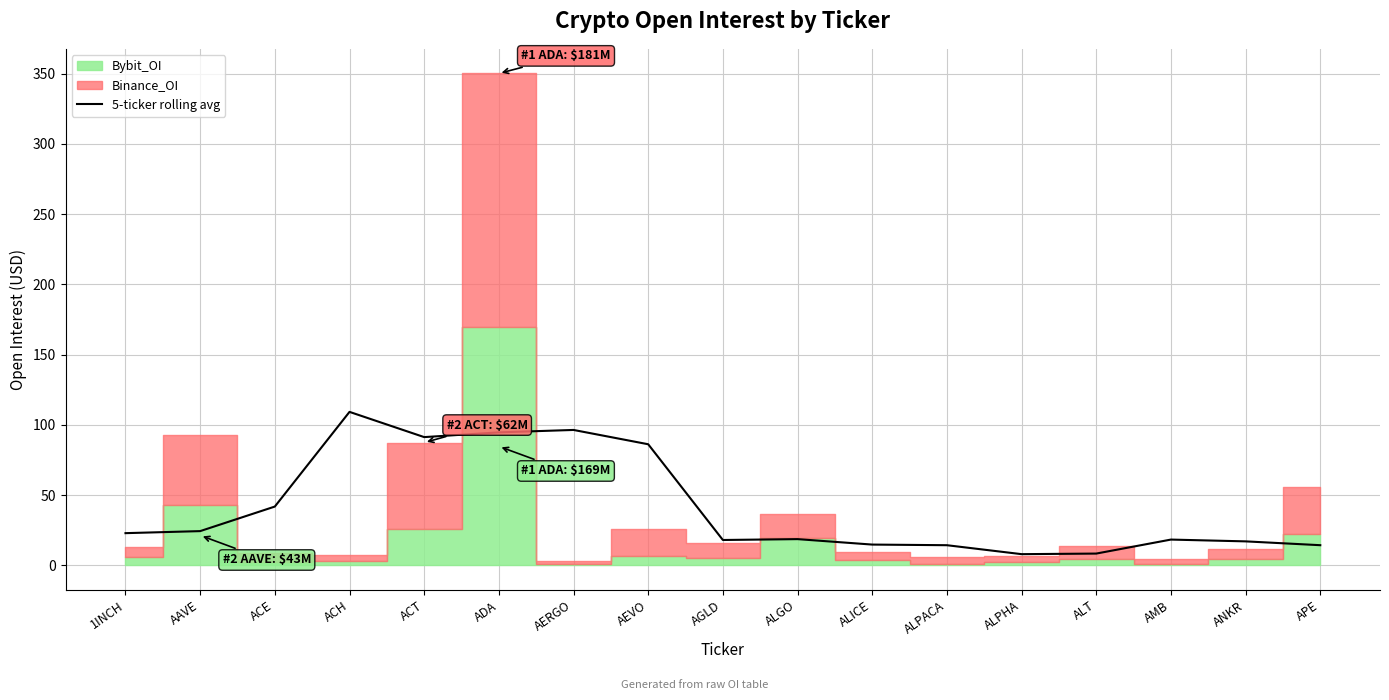

Read the value at ALICE.

14.8